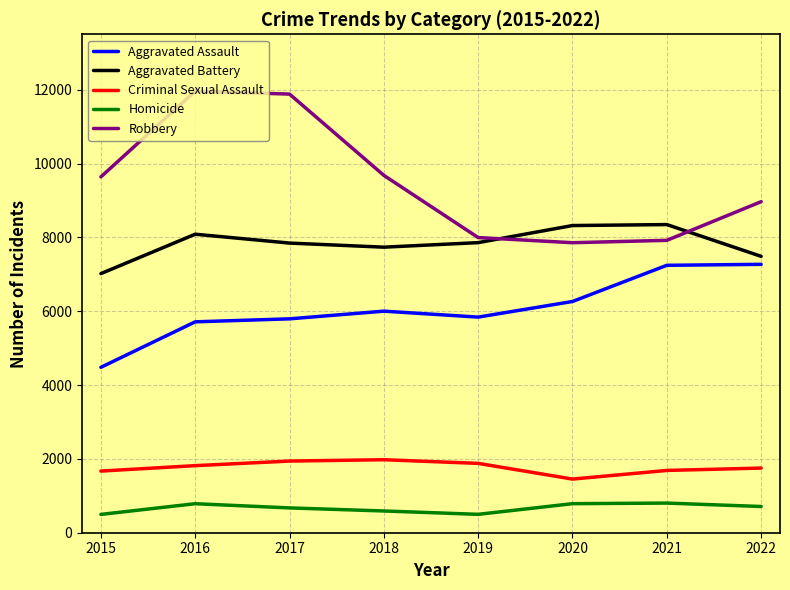

What is the maximum value for Aggravated Battery?

8346